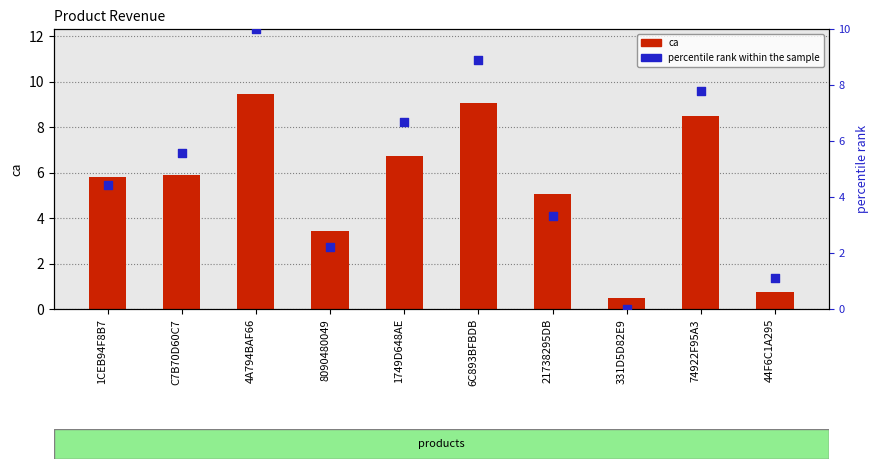

At which category is the sum across all series the highest?

4A794BAF66